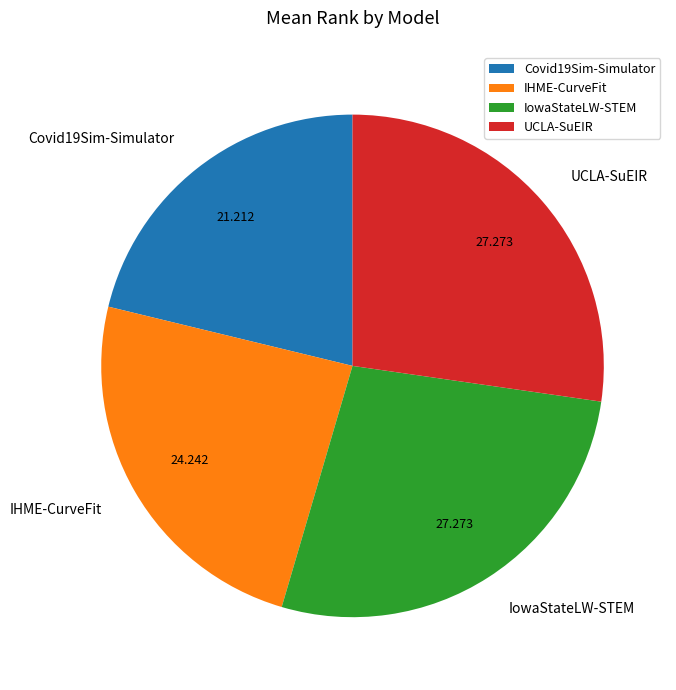

Does Covid19Sim-Simulator account for over 50% of the chart?

No